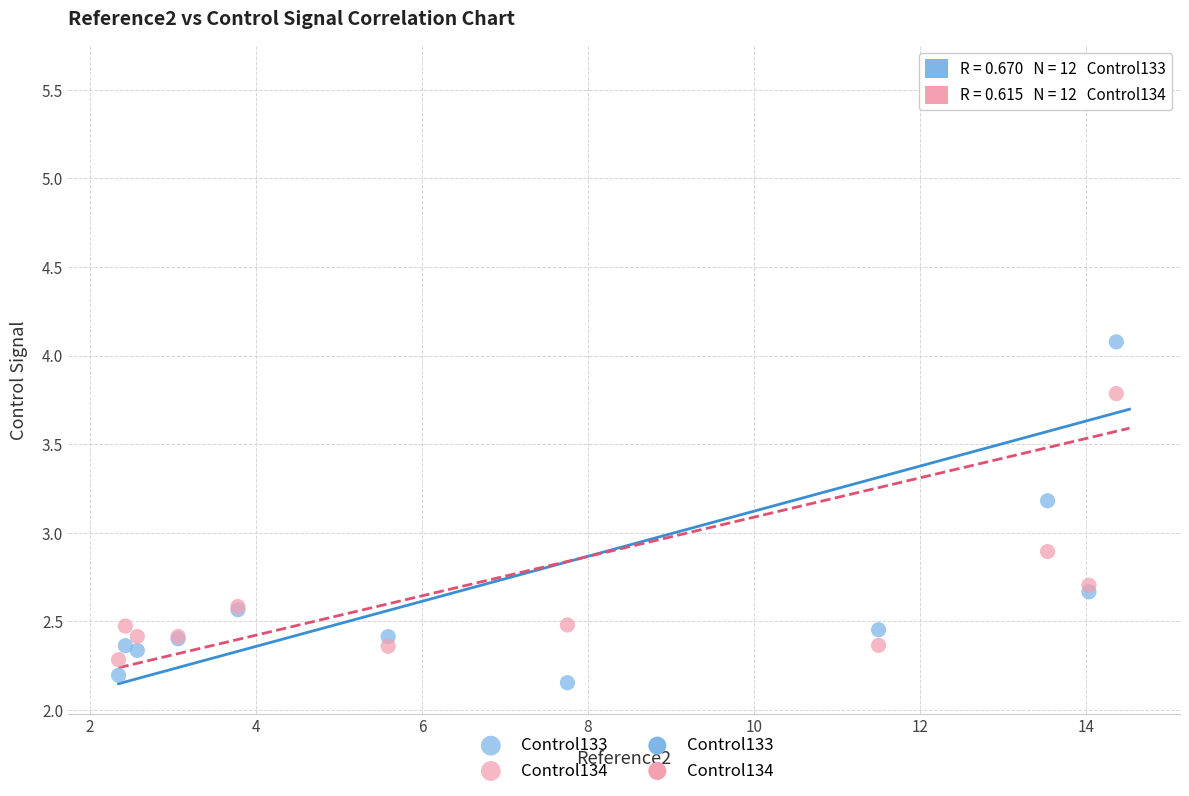

What is the X range (max minus min) for the scatter plot?

12.2